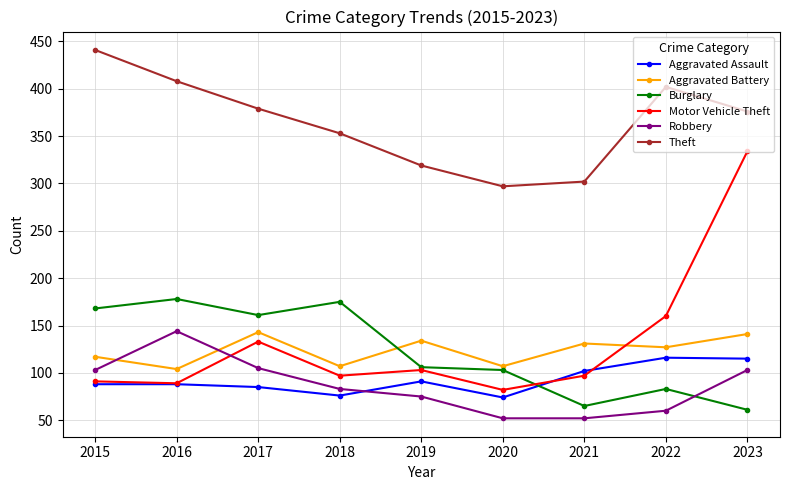

What are all the series names shown in the legend?

Aggravated Assault, Aggravated Battery, Burglary, Motor Vehicle Theft, Robbery, Theft